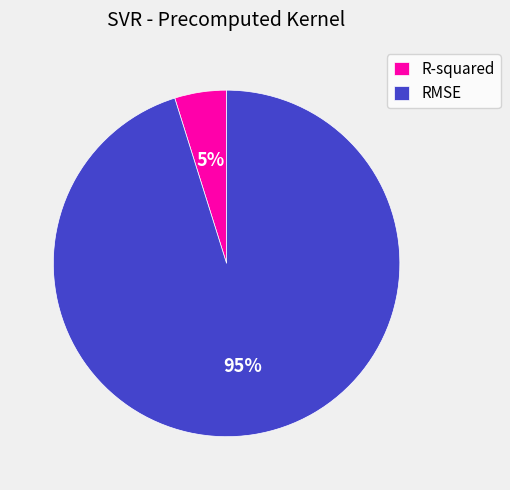

Does any single category account for the majority?

Yes